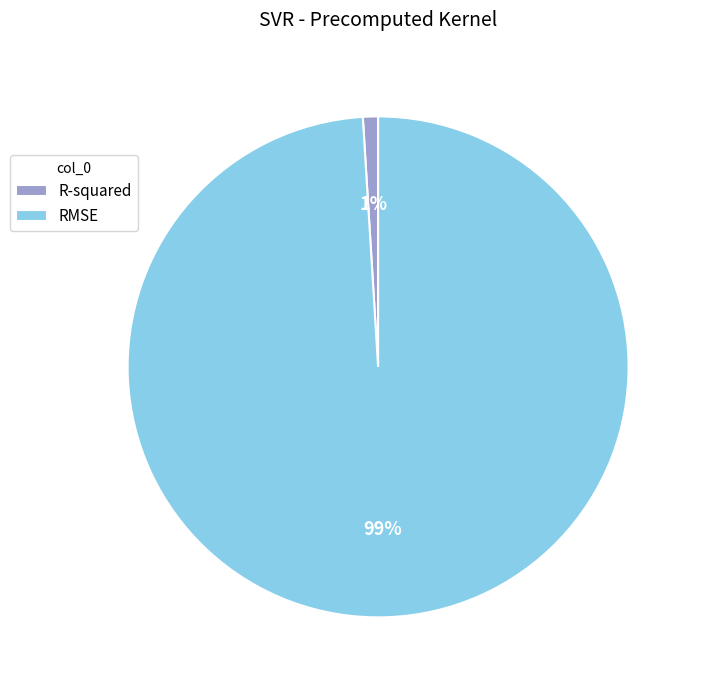

Which slice is the largest?

RMSE